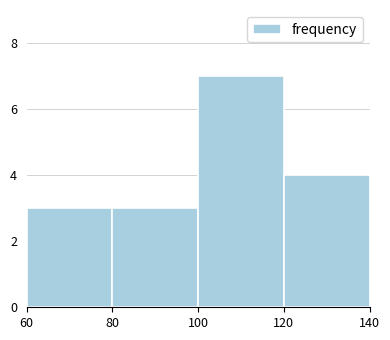

Reading left to right, transcribe this chart: for each bar, give the range it covers on the x-axis and its height. The values are not printed on the chart, so give them approximately, as read against the axis.

60 to 80: 3
80 to 100: 3
100 to 120: 7
120 to 140: 4